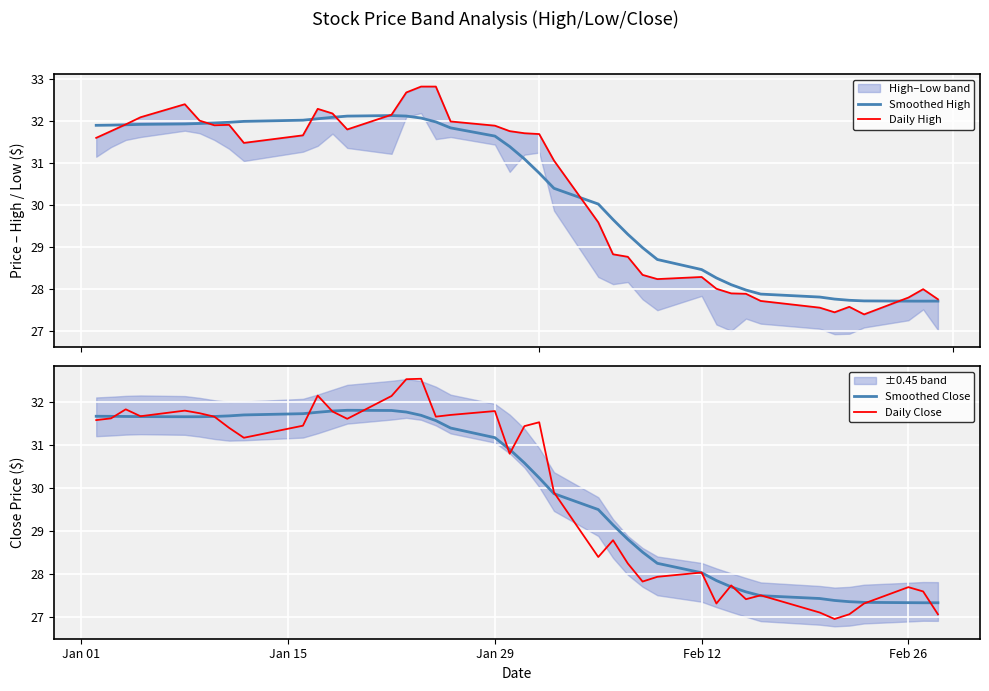

What is the highest value of the Smoothed Close series?

31.8